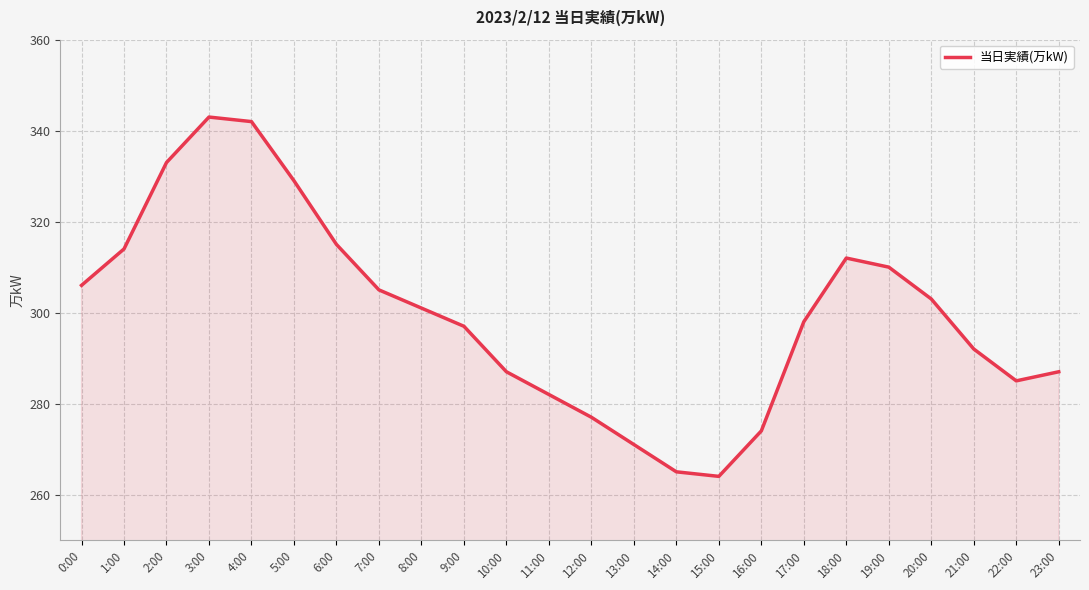

At which label is the value closest to 303?

20:00